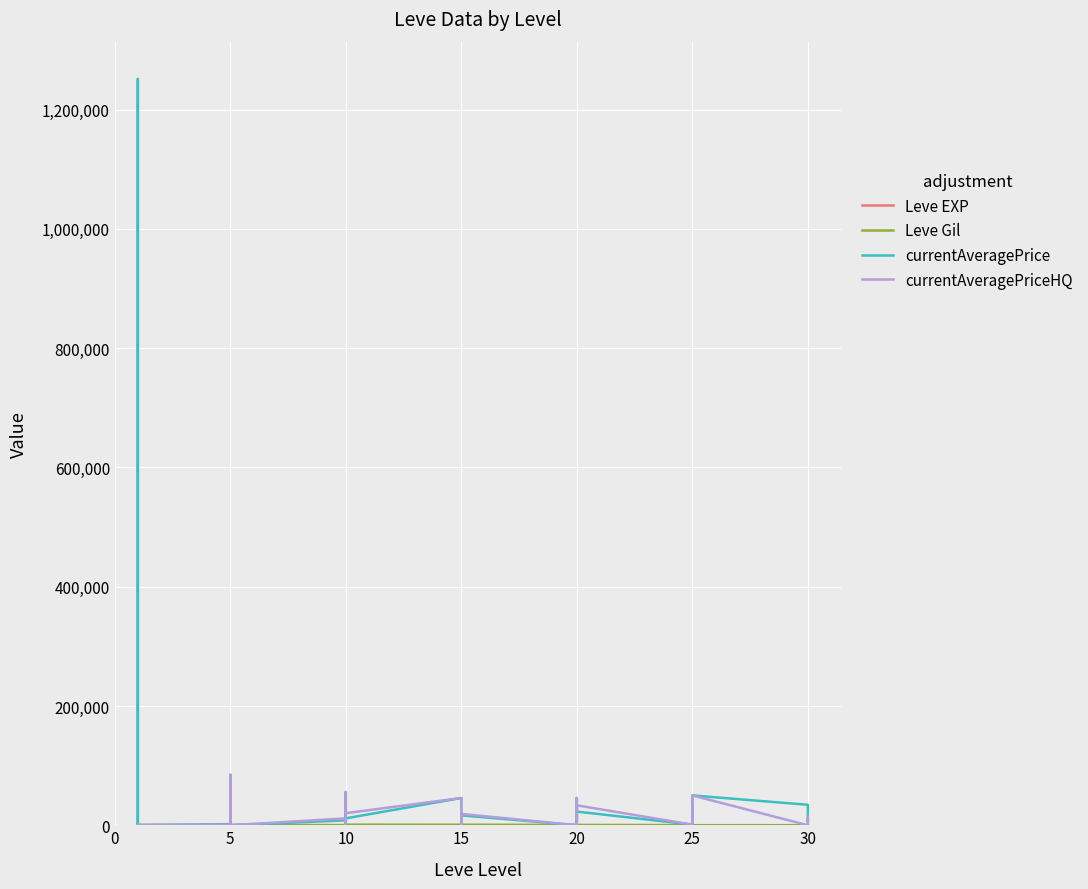

How many values in the Leve EXP series exceed 9?

19